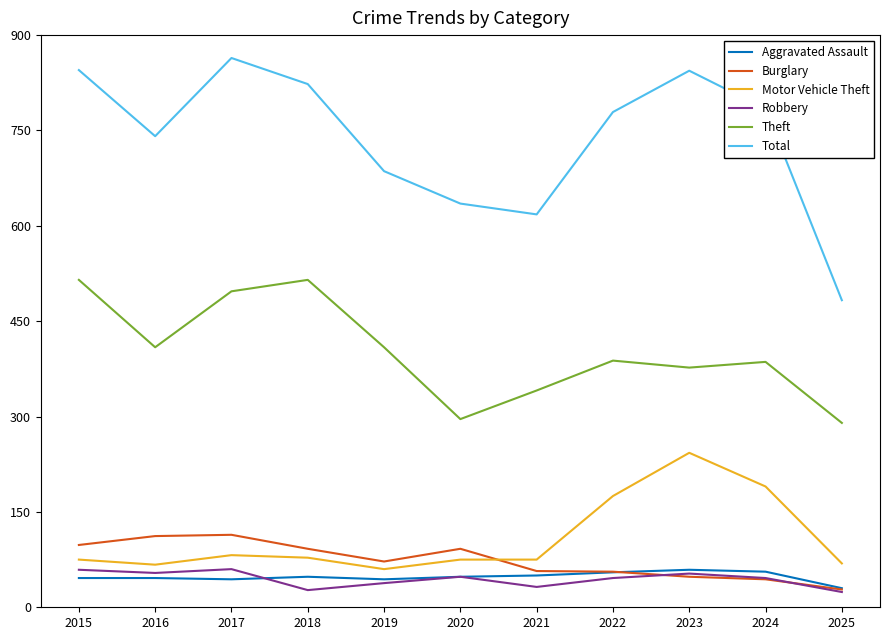

What is the sum of all Aggravated Assault values?

526